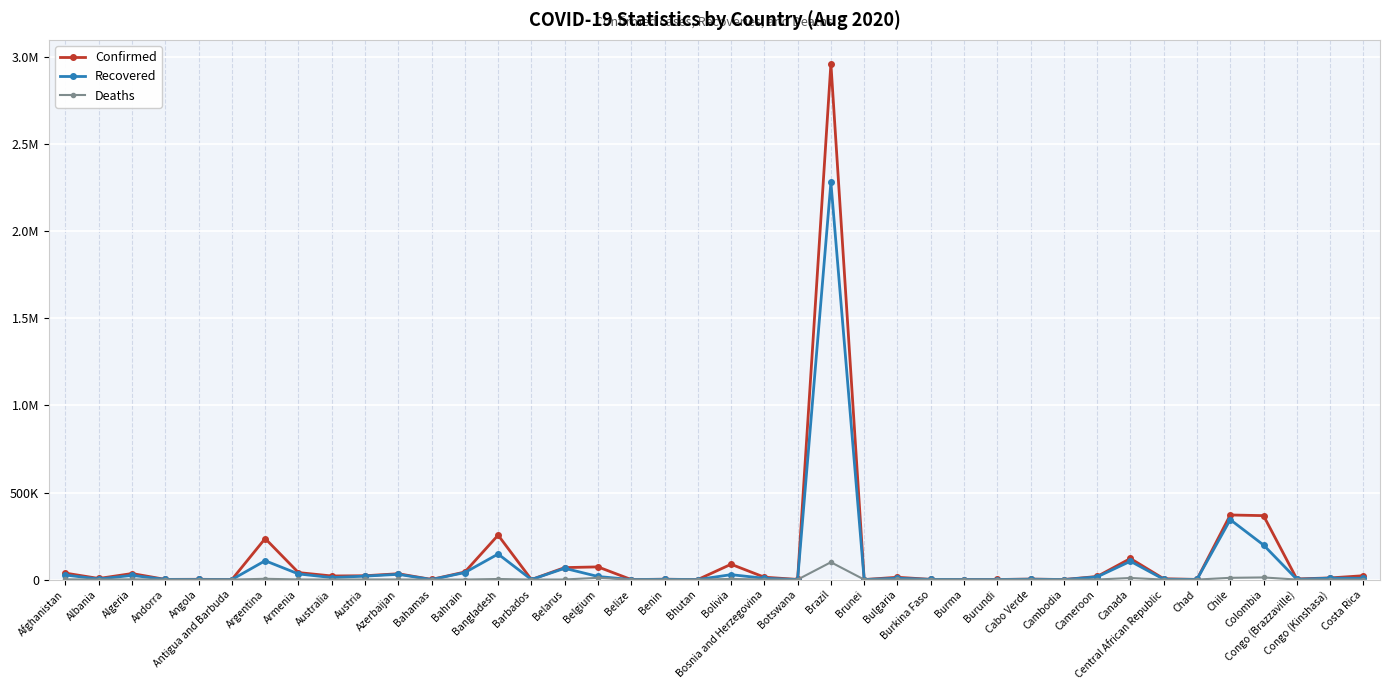

What are all the series names shown in the legend?

Confirmed, Recovered, Deaths